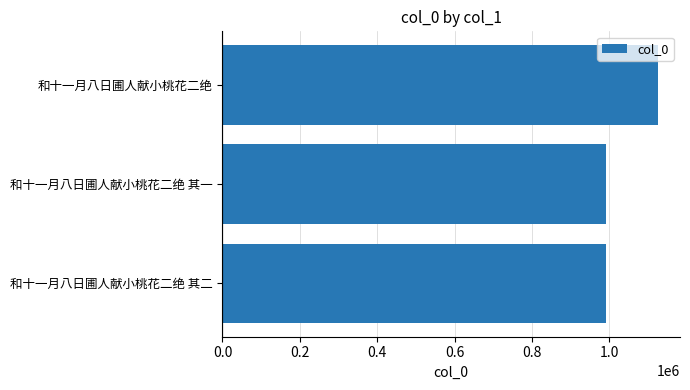

What is the greatest value displayed?

1126496